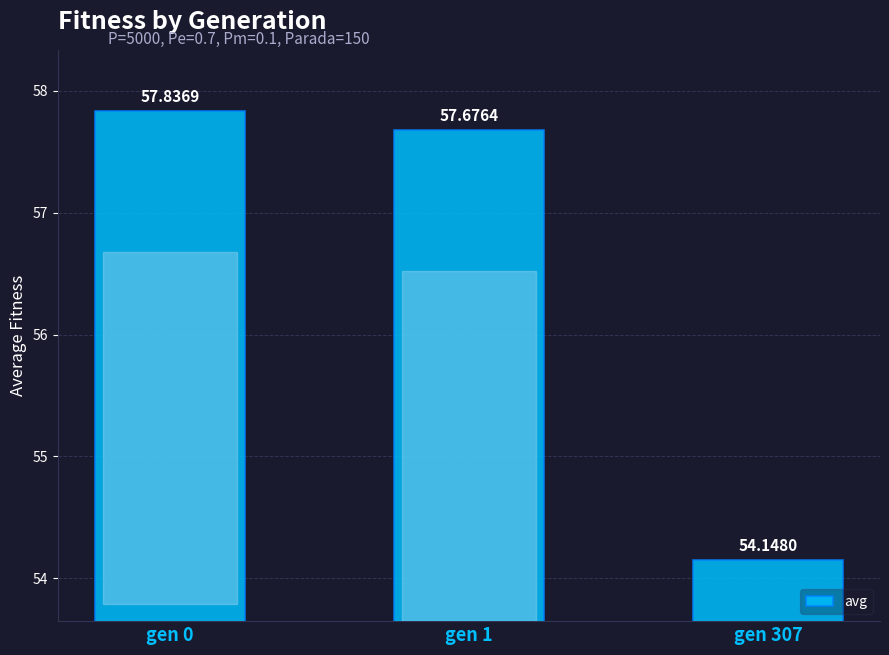

Approximately how many times larger is the value at gen 0 compared to gen 307?

1.1